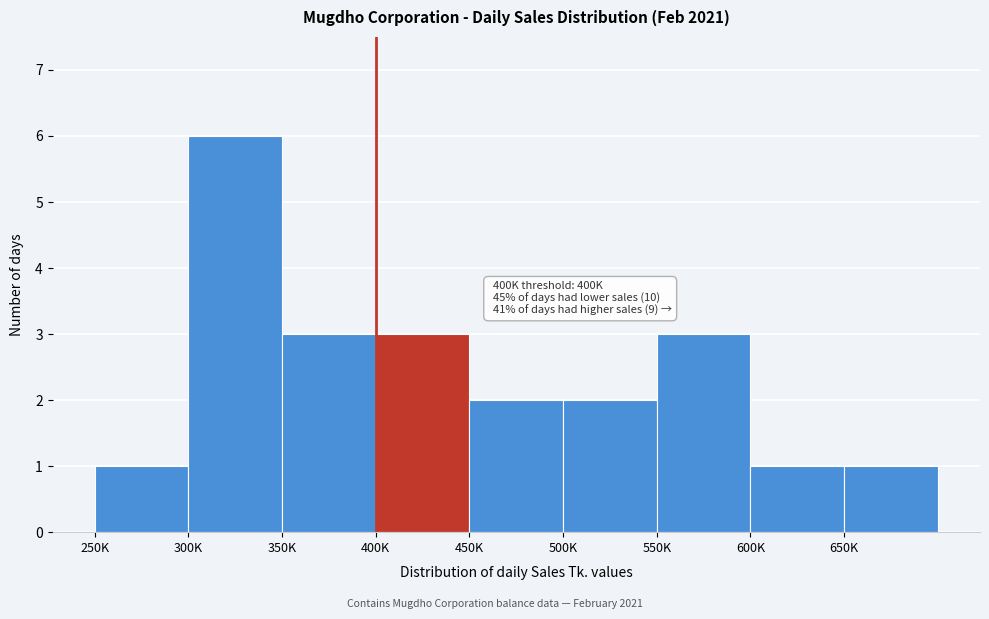

Reading right to left, list all the values displayed in this chart.

1	1	3	2	2	3	3	6	1